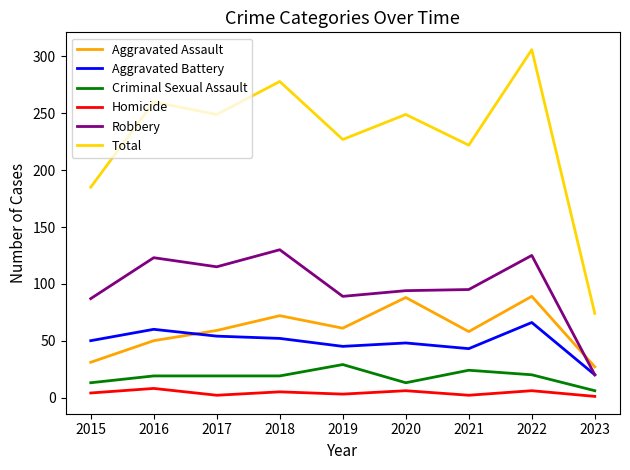

What is the spread (max minus min) of values at 2015?

181